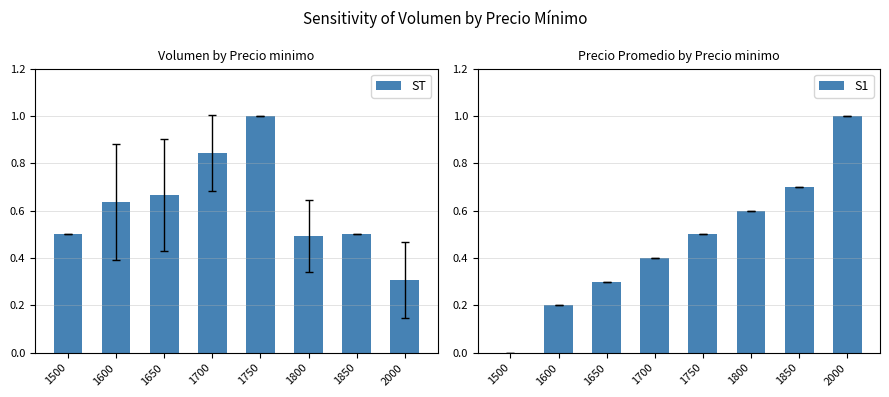

Which series has the largest total across all categories?

ST